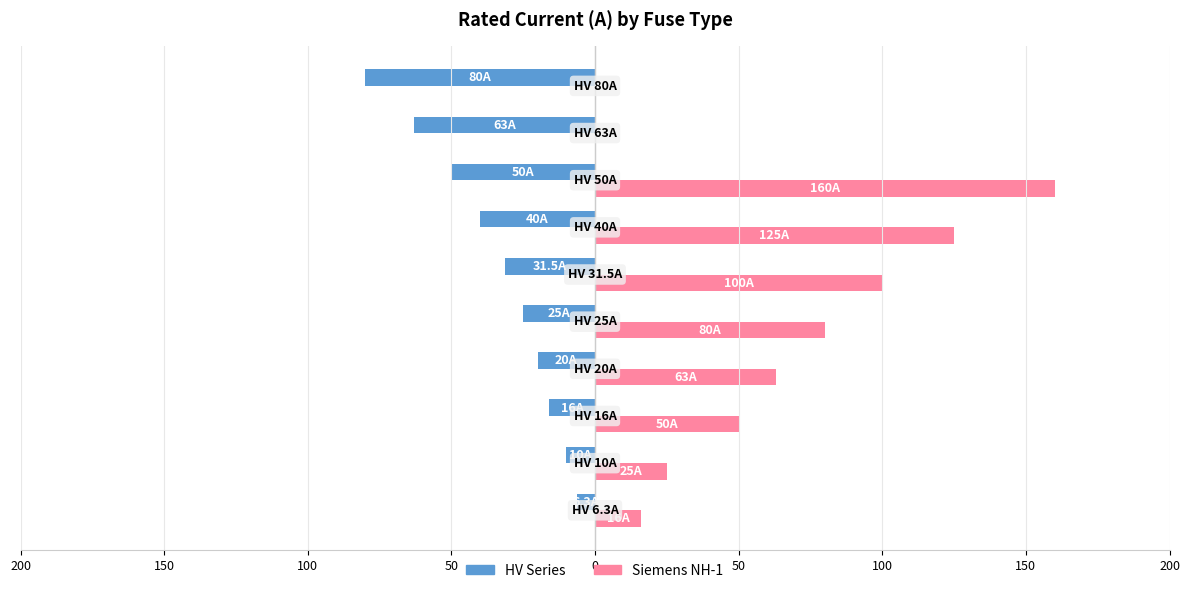

What are all the series names shown in the legend?

HV Series, Siemens NH-1